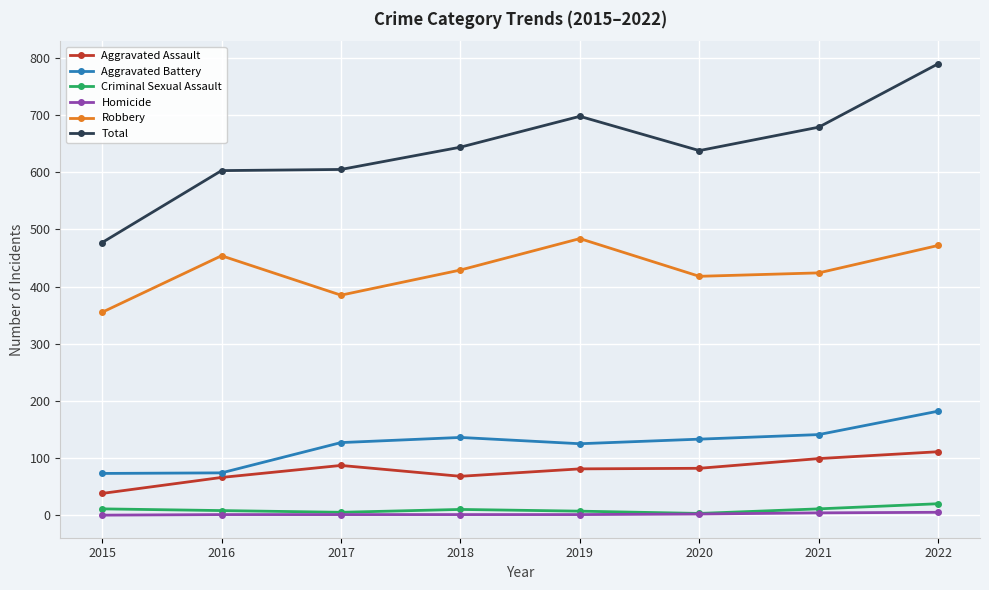

True or false: Total has a value of 177 at 2019.

False